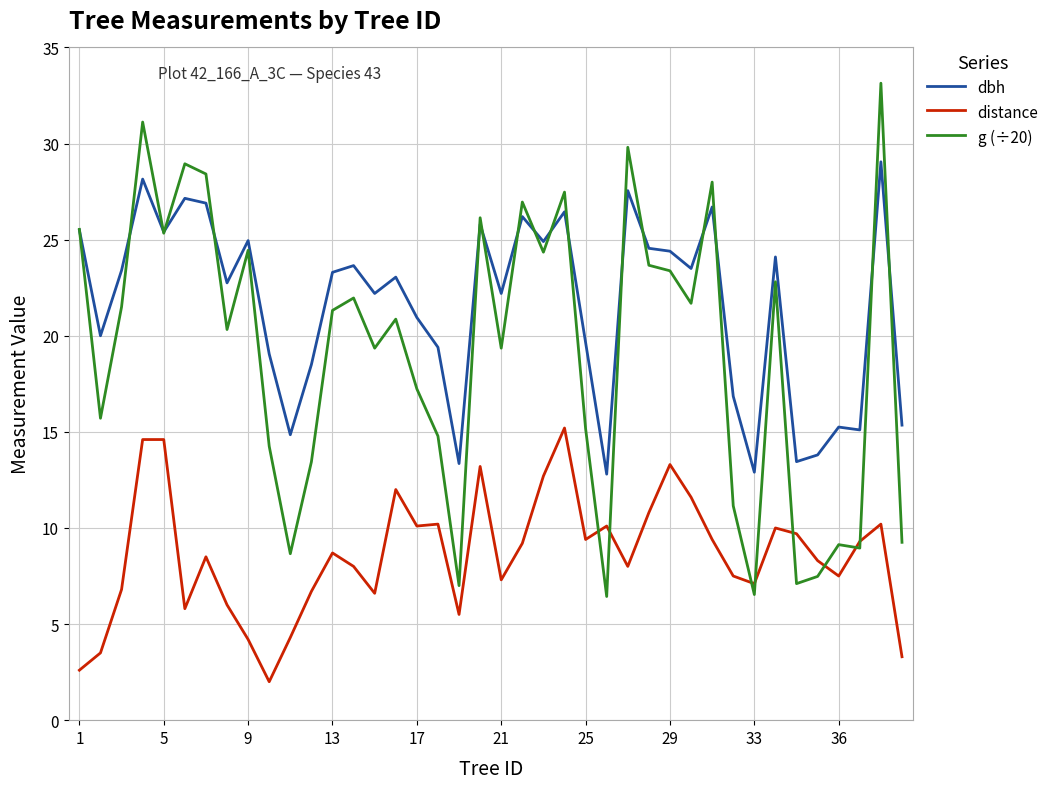

True or false: distance and dbh intersect in this chart.

False